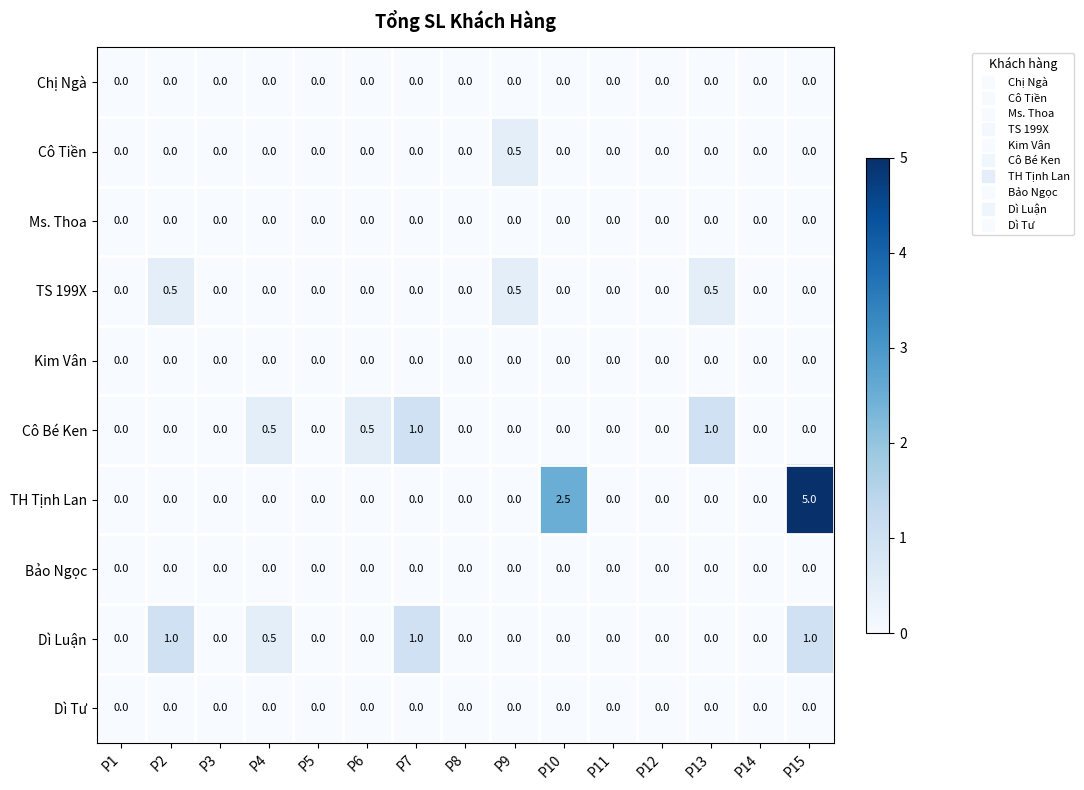

Which series has the widest spread of values?

TH Tịnh Lan